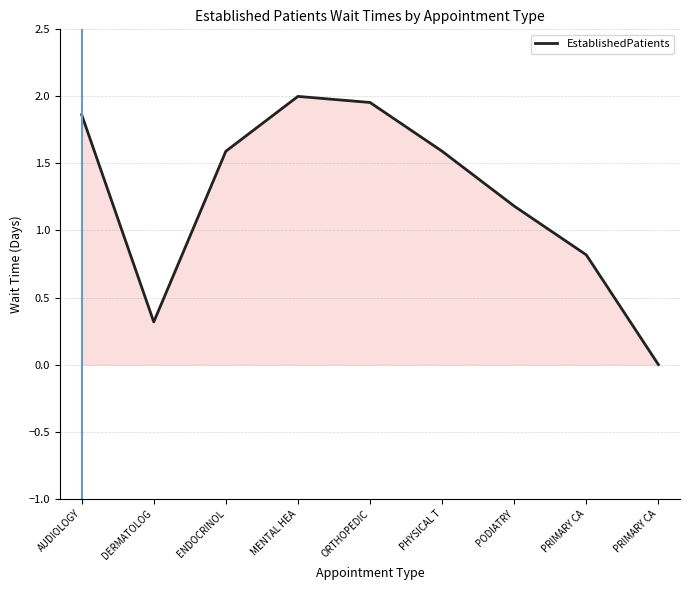

Which category has the lowest value across all series?

PRIMARY CA